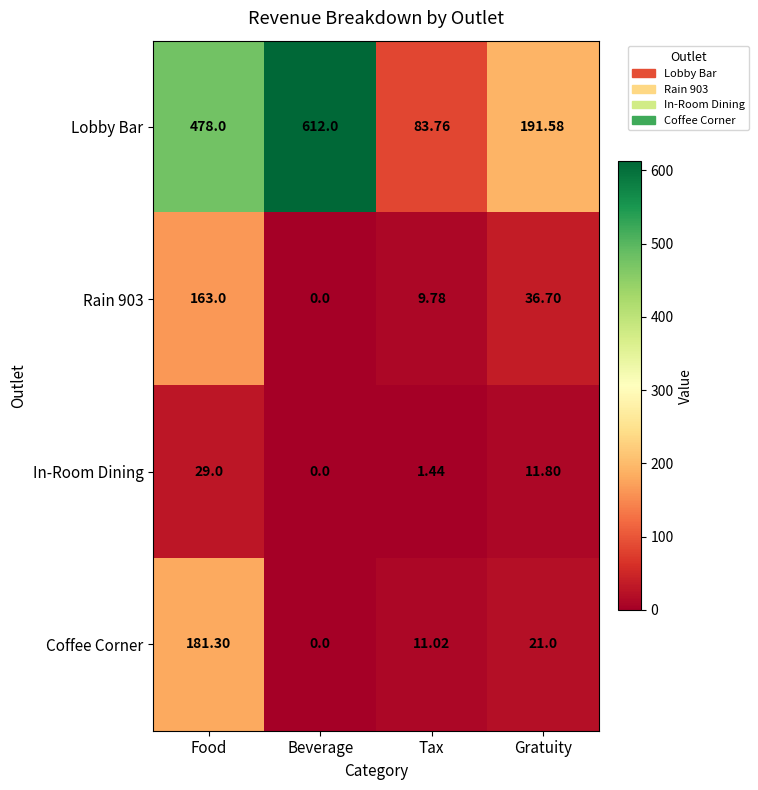

Which category has the highest value in the Coffee Corner series?

Food